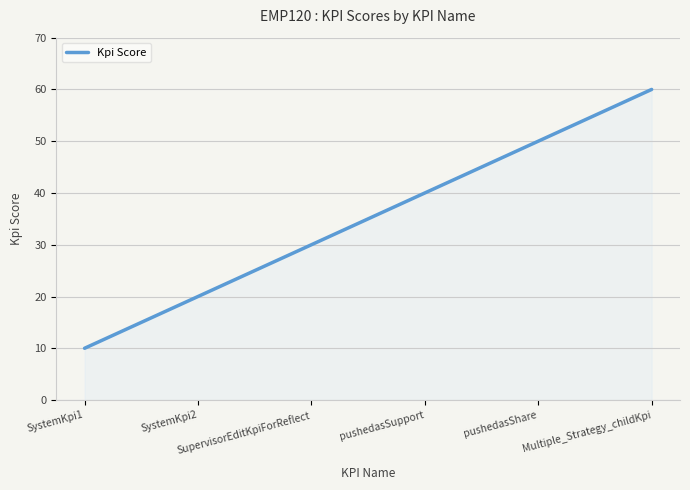

What position from the left is SystemKpi2?

2